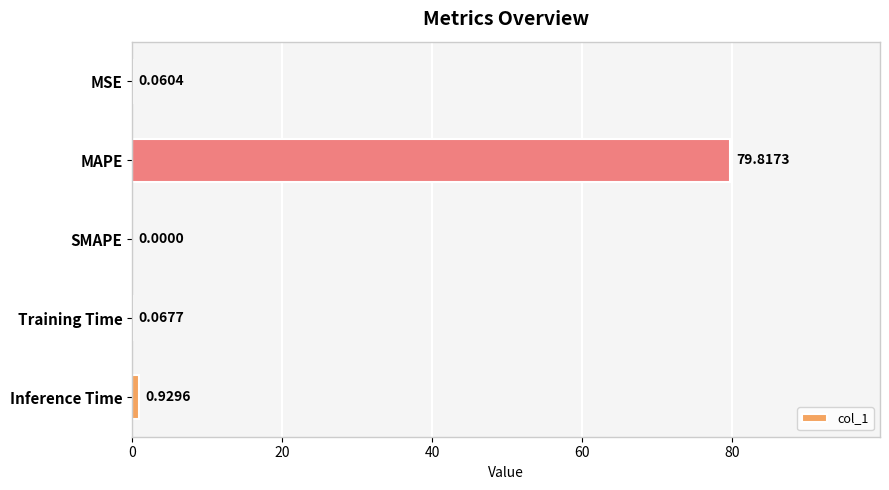

What is the sum of all values?

80.9